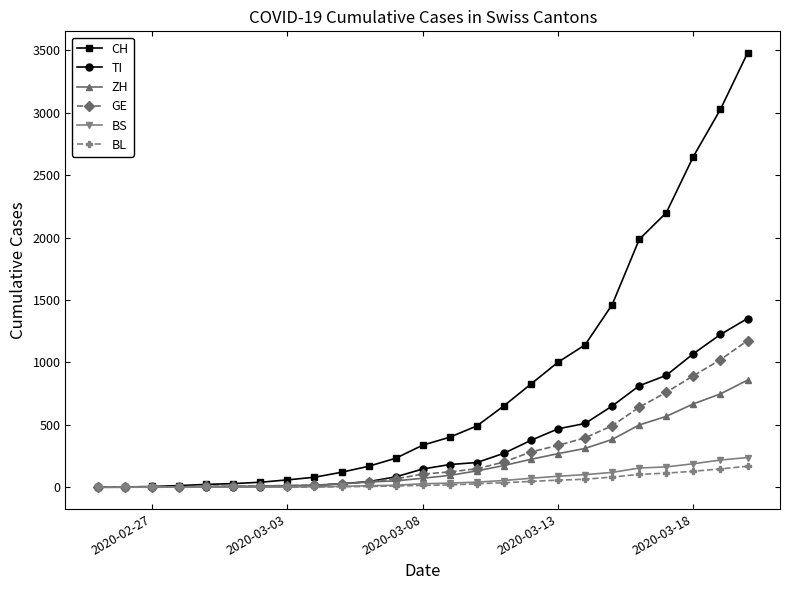

Which series has the largest total across all categories?

CH